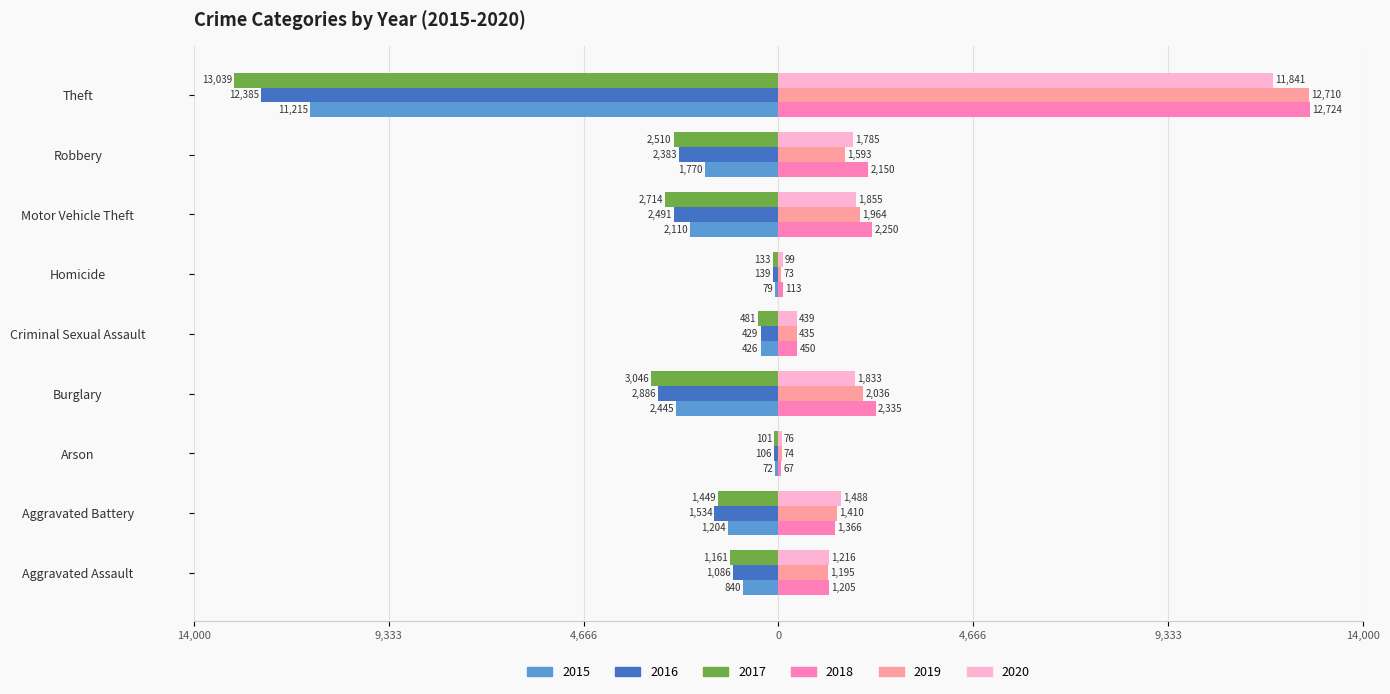

What is the label of the 8th bar from the right?

Aggravated Battery